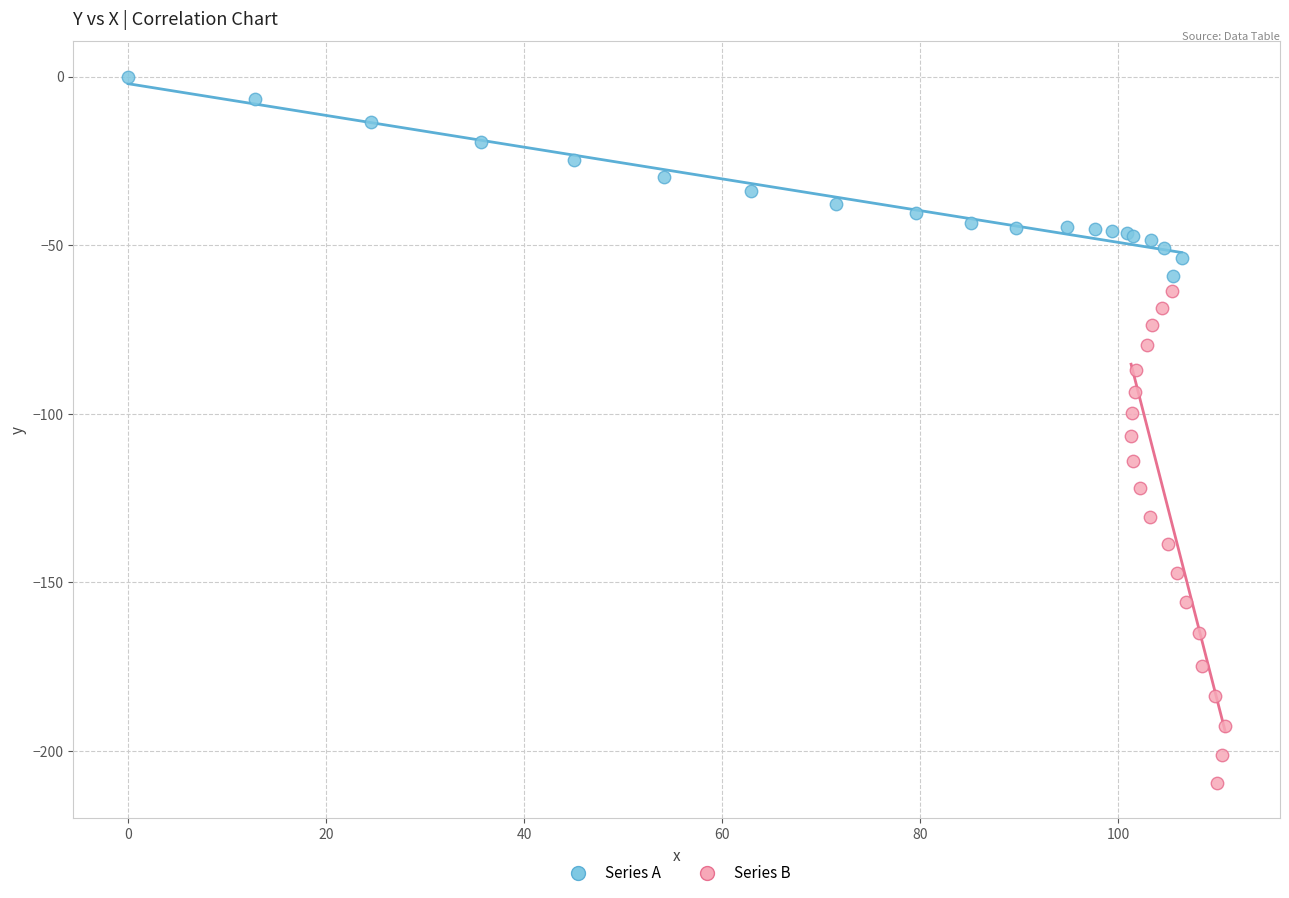

Which series reaches the minimum Y coordinate?

Series B